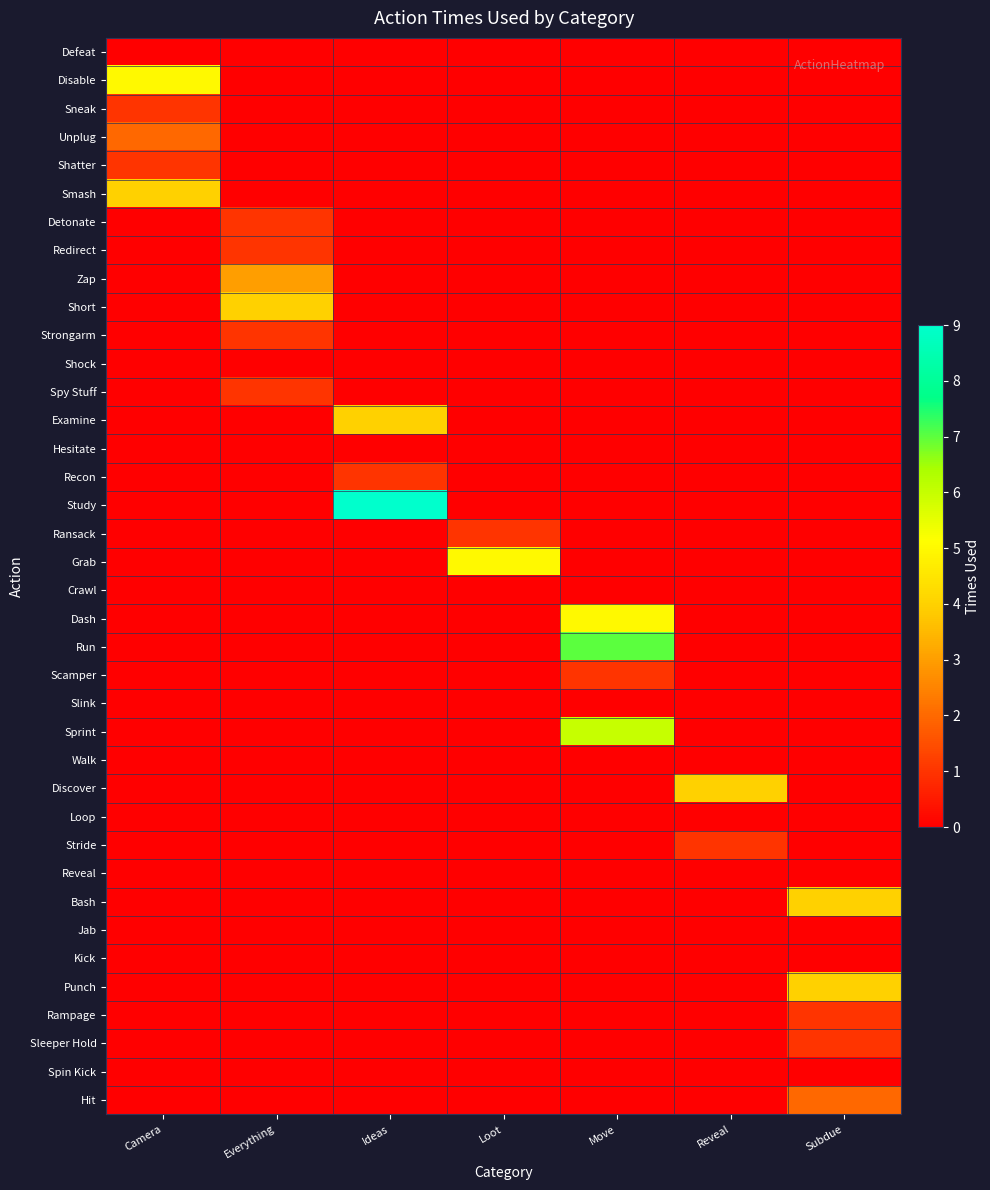

What is the greatest value displayed?

9